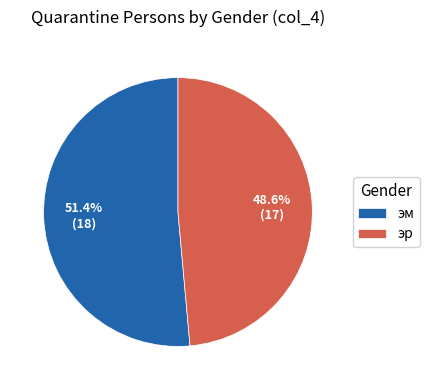

What percentage is the эм slice, to the nearest percent?

51%